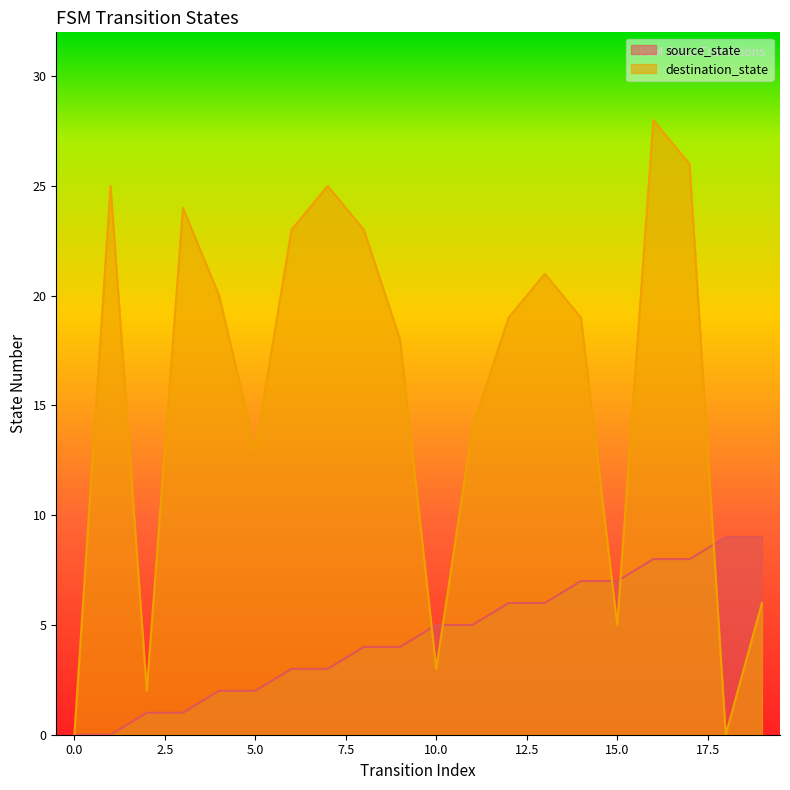

What is the total value across all series at 19?

15